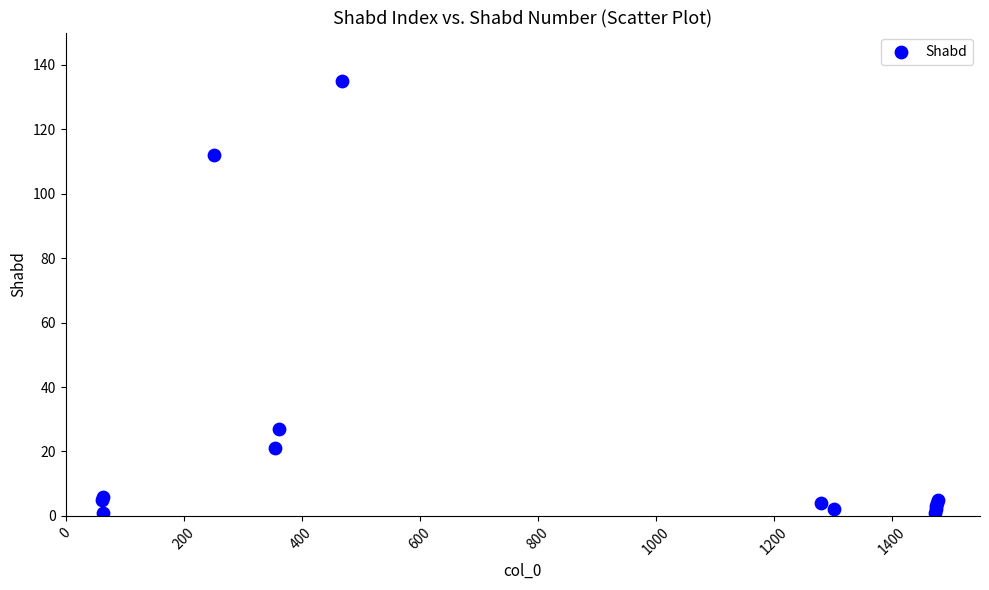

What Y value in the scatter plot is closest to 68?

27